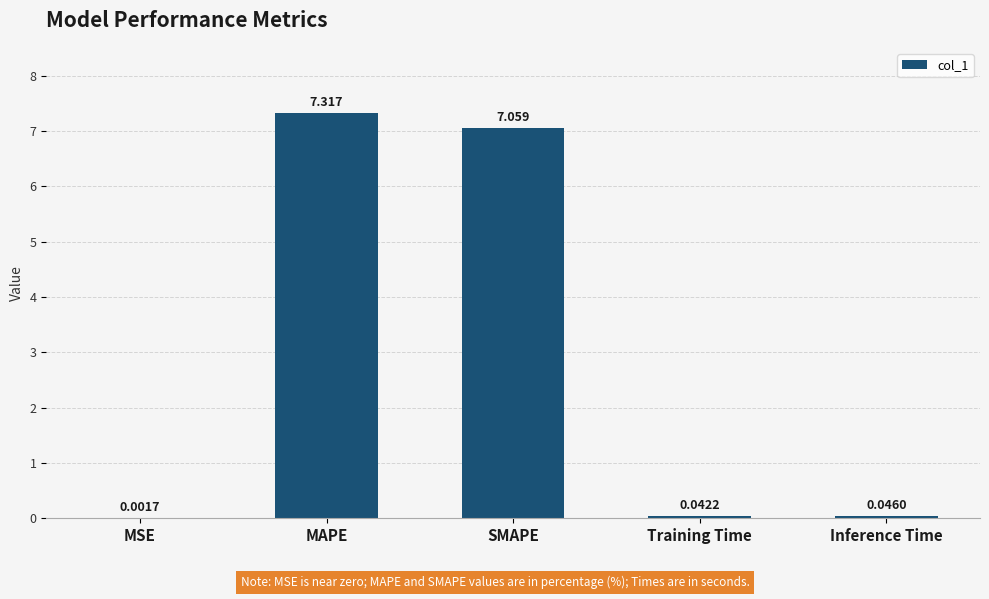

At which label is the value closest to 3?

Inference Time